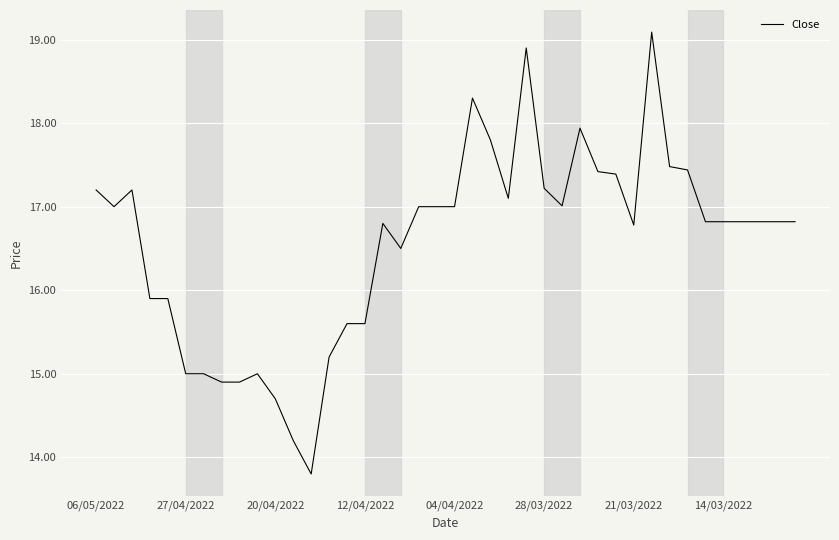

What is the greatest value displayed?

19.1